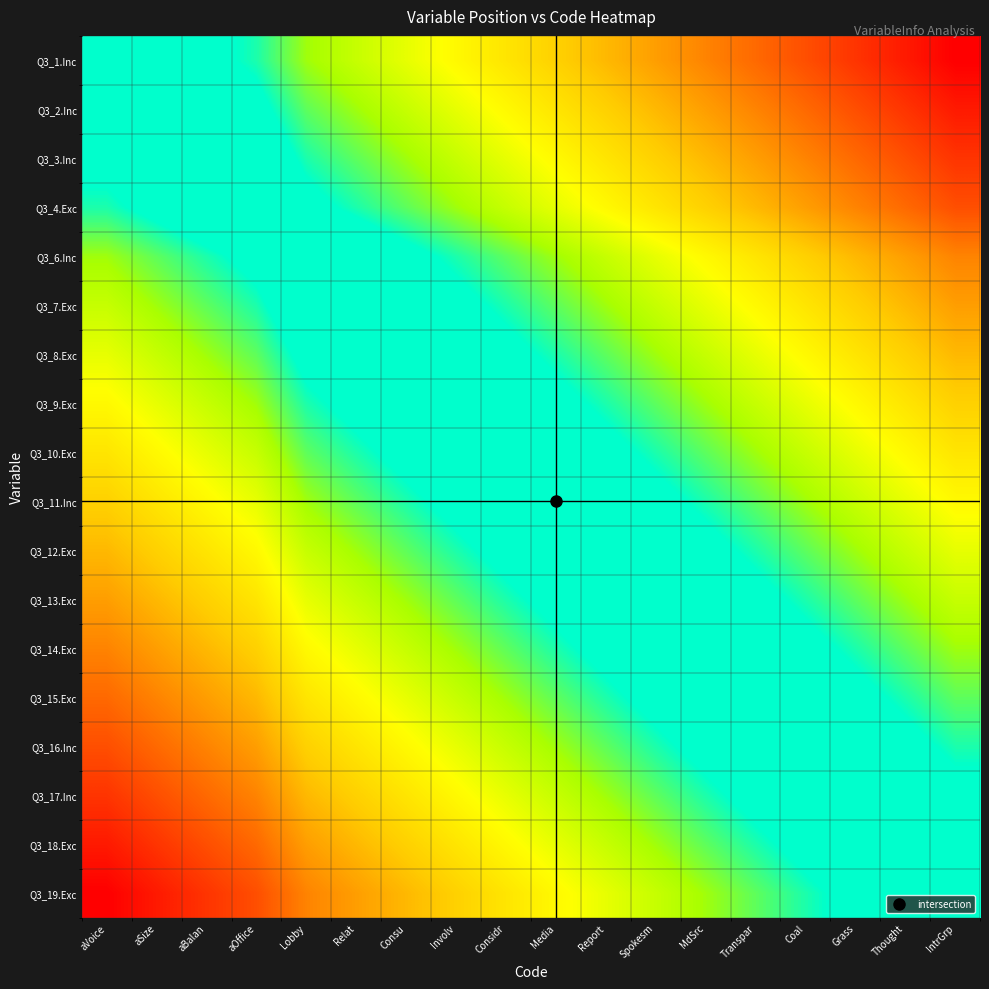

What is the total value across all series at Considr?

4.7